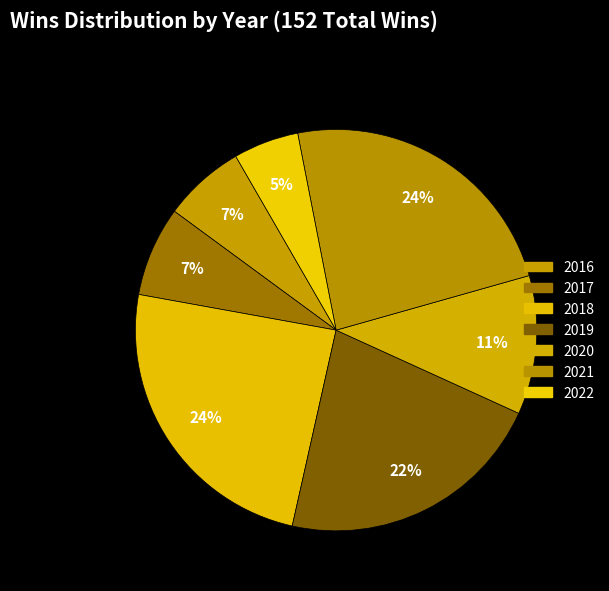

Rank the categories by value from lowest to highest.

2022, 2016, 2017, 2020, 2019, 2021, 2018